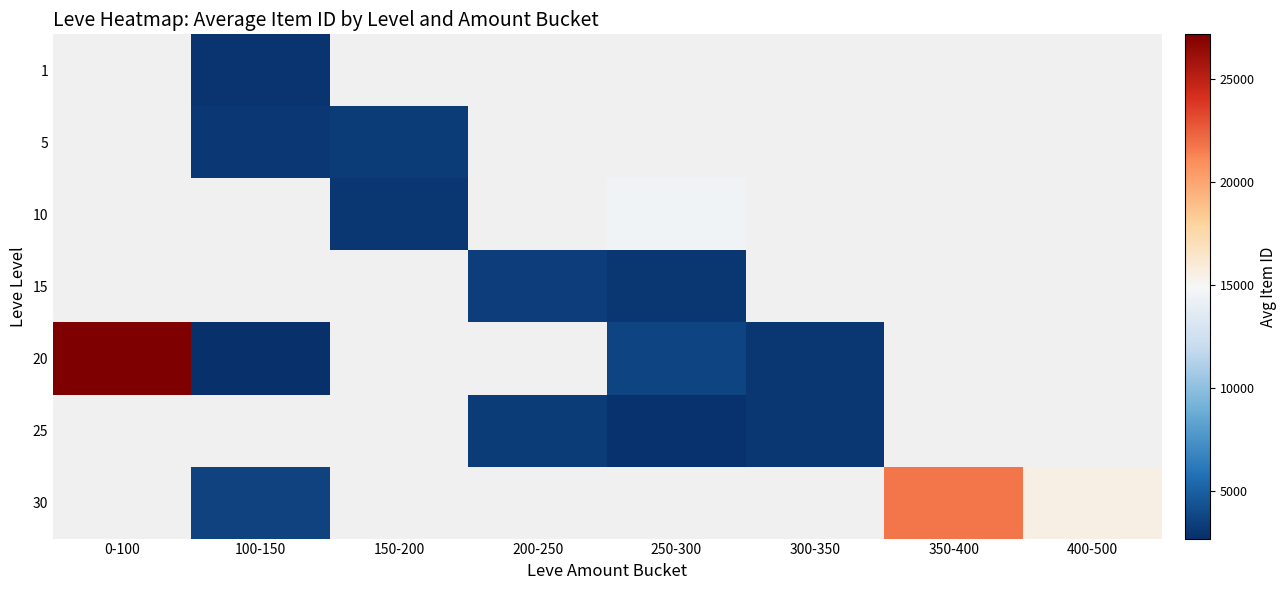

Which label corresponds to the smallest value in the chart?

100-150